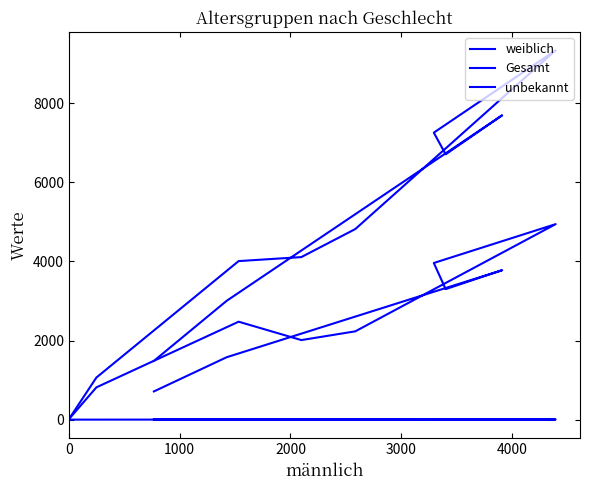

What is the difference between the maximum and minimum values in the weiblich series?

4943